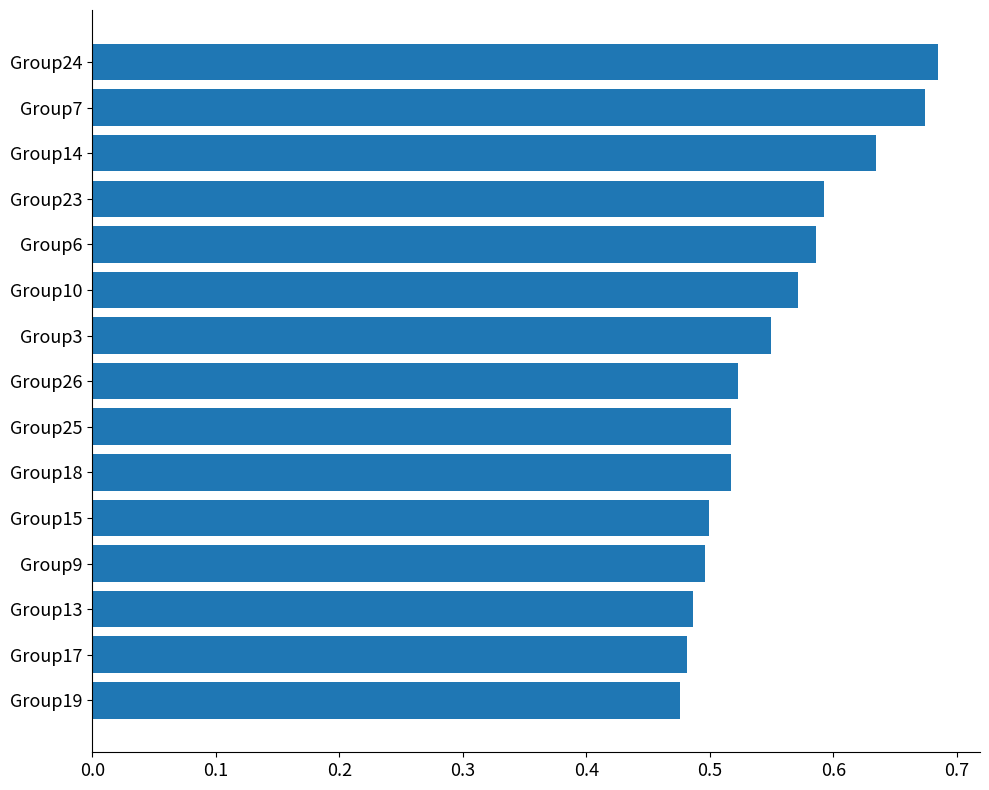

What is the sum of all values?

8.3